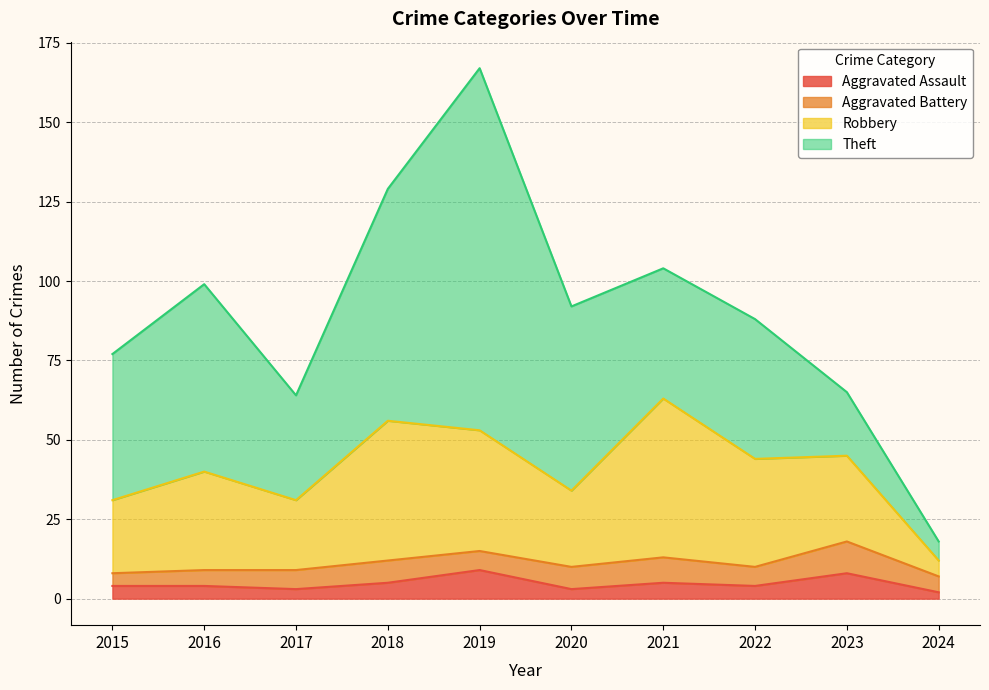

What is the highest value of the Aggravated Assault series?

9